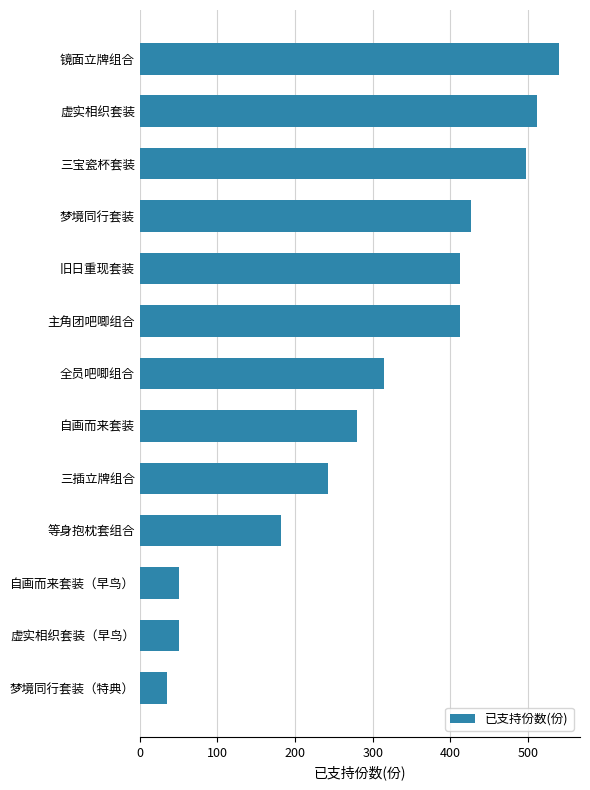

How many categories are shown in the chart?

13